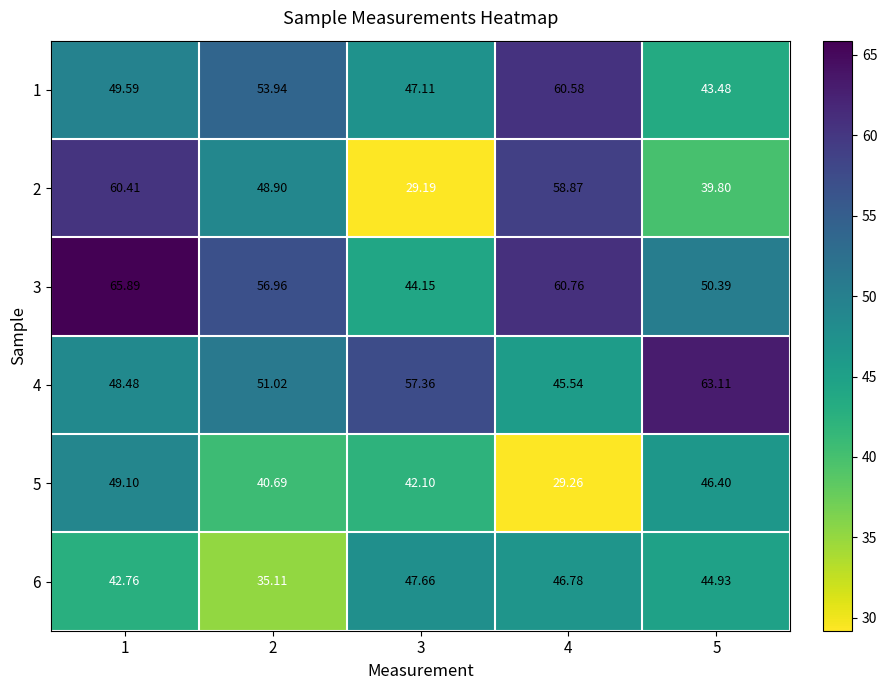

What is the minimum value shown in the chart?

29.2